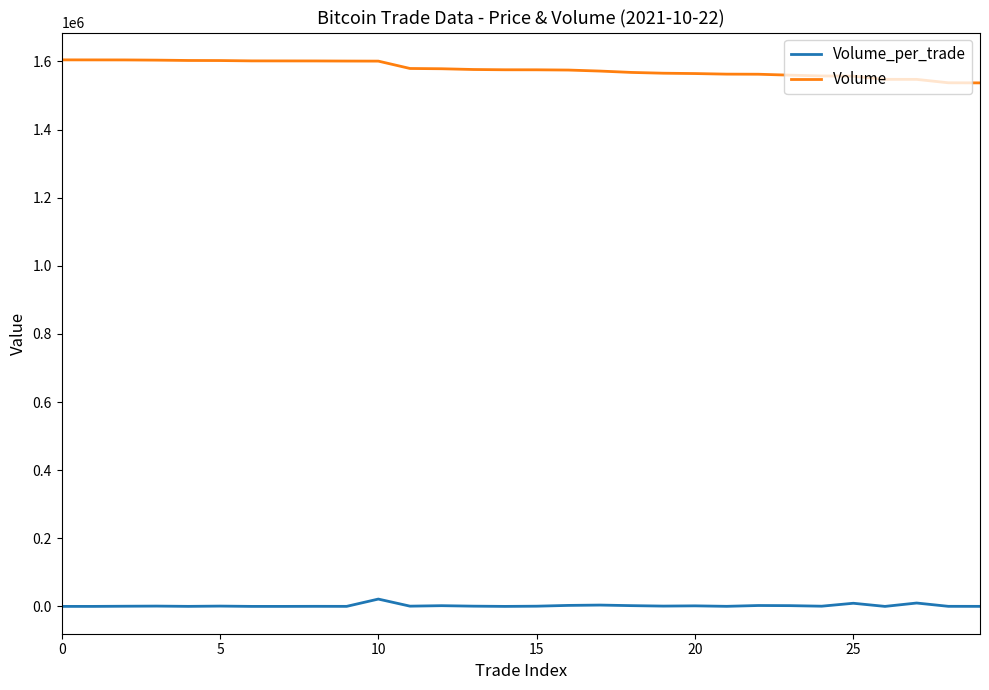

True or false: Volume and Volume_per_trade intersect in this chart.

False